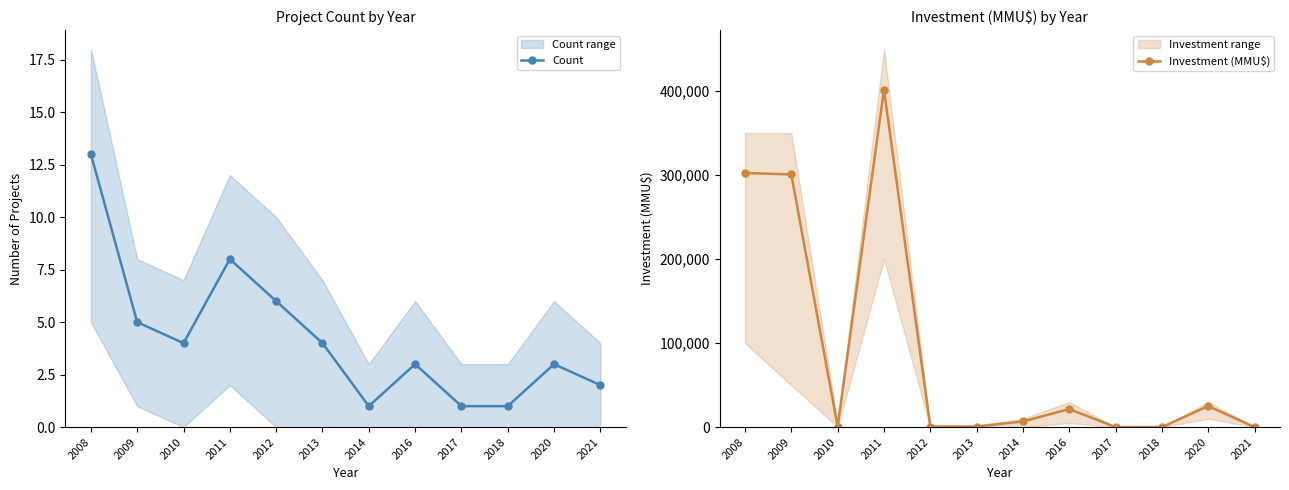

Where does the Investment (MMU$) series first go above 6750?

2008